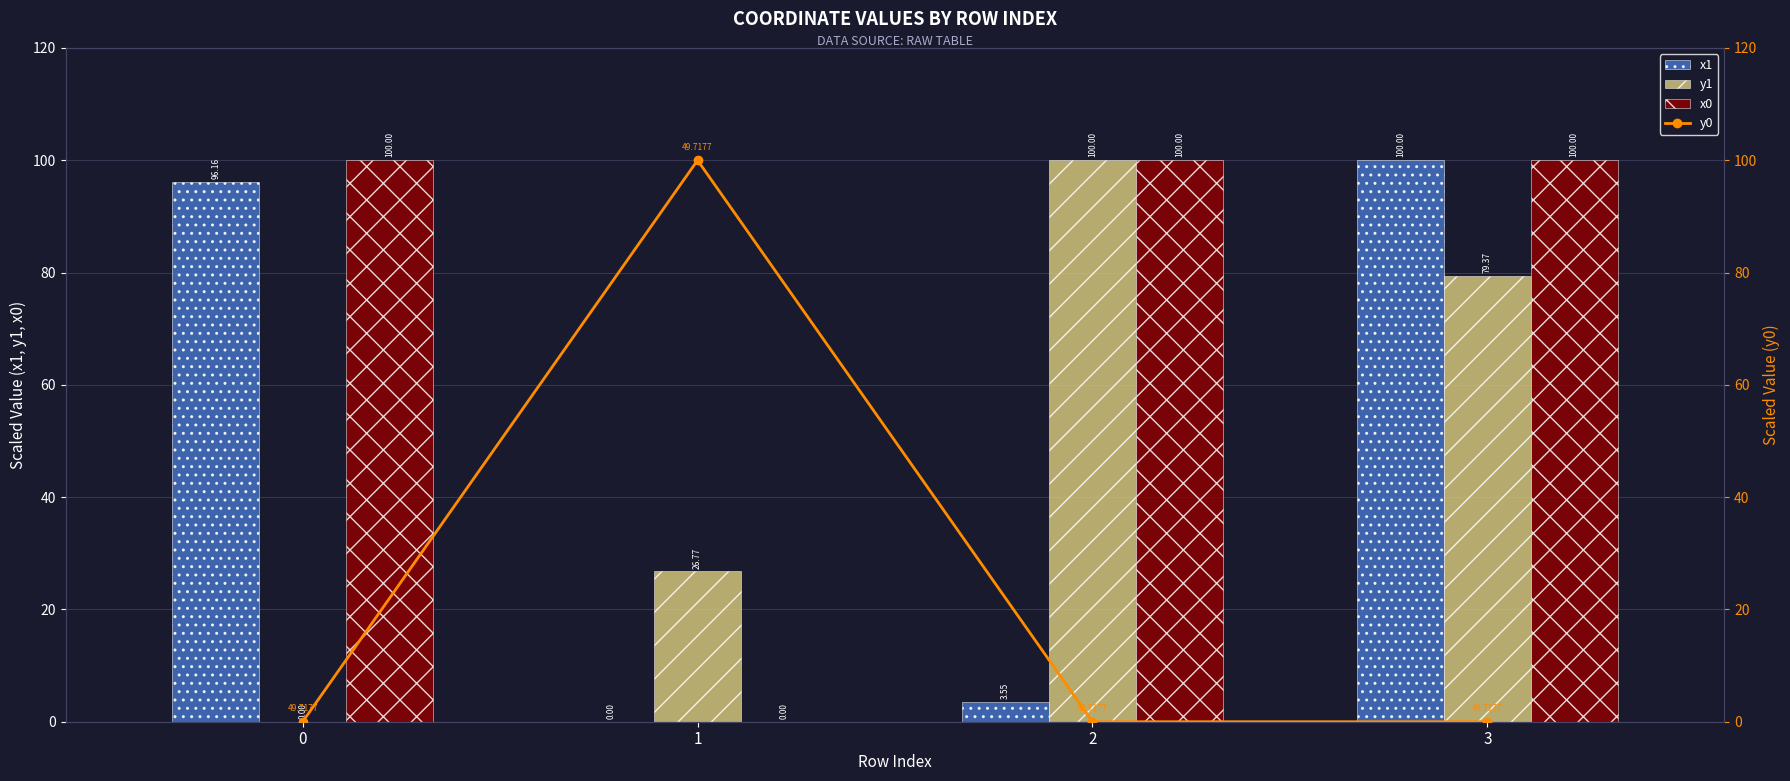

Which series has the largest range (max minus min)?

x1